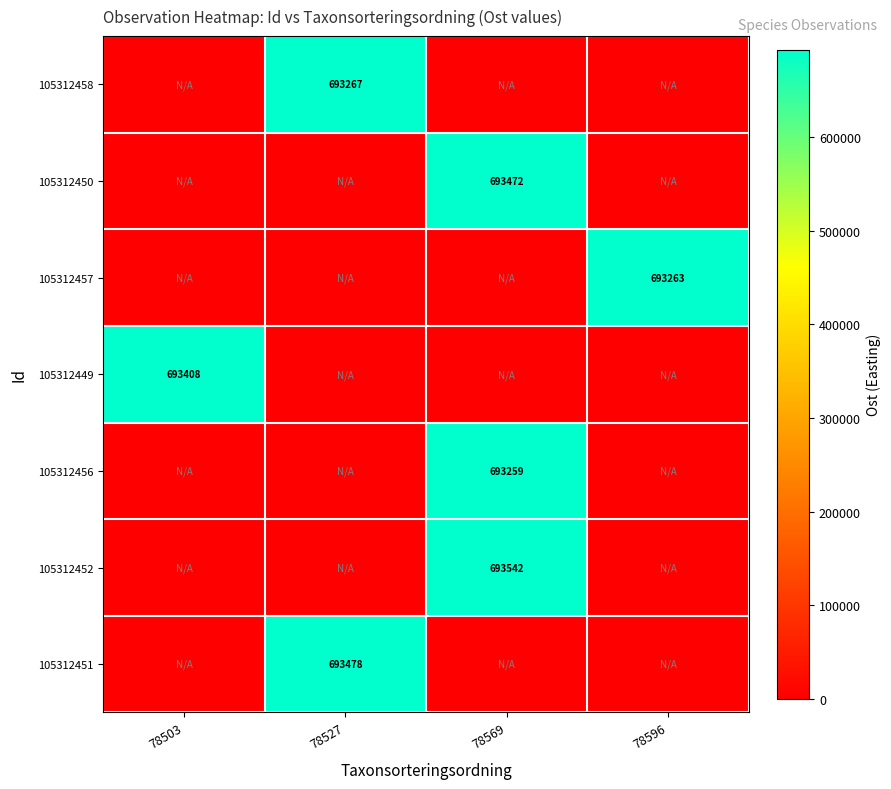

The value of 105312450 at 78569 is 693472. True or false?

True